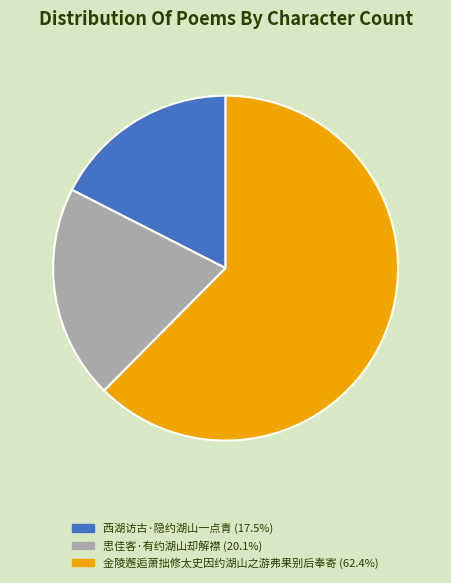

Combined, do 金陵邂逅萧拙修太史因约湖山之游弗果别后奉寄 (62.4%) and 西湖访古·隐约湖山一点青 (17.5%) account for over 50%?

Yes